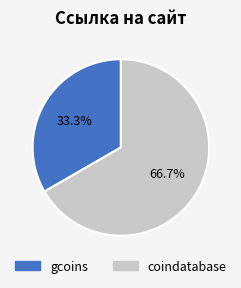

Count the number of slices in the pie.

2